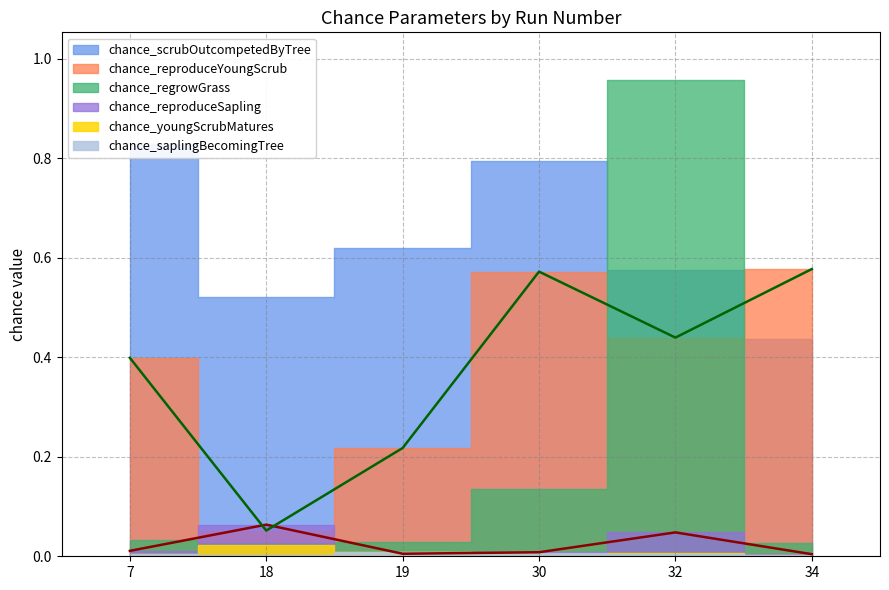

What is the value of the chance_reproduceYoungScrub point at the 5th from the left?

0.4